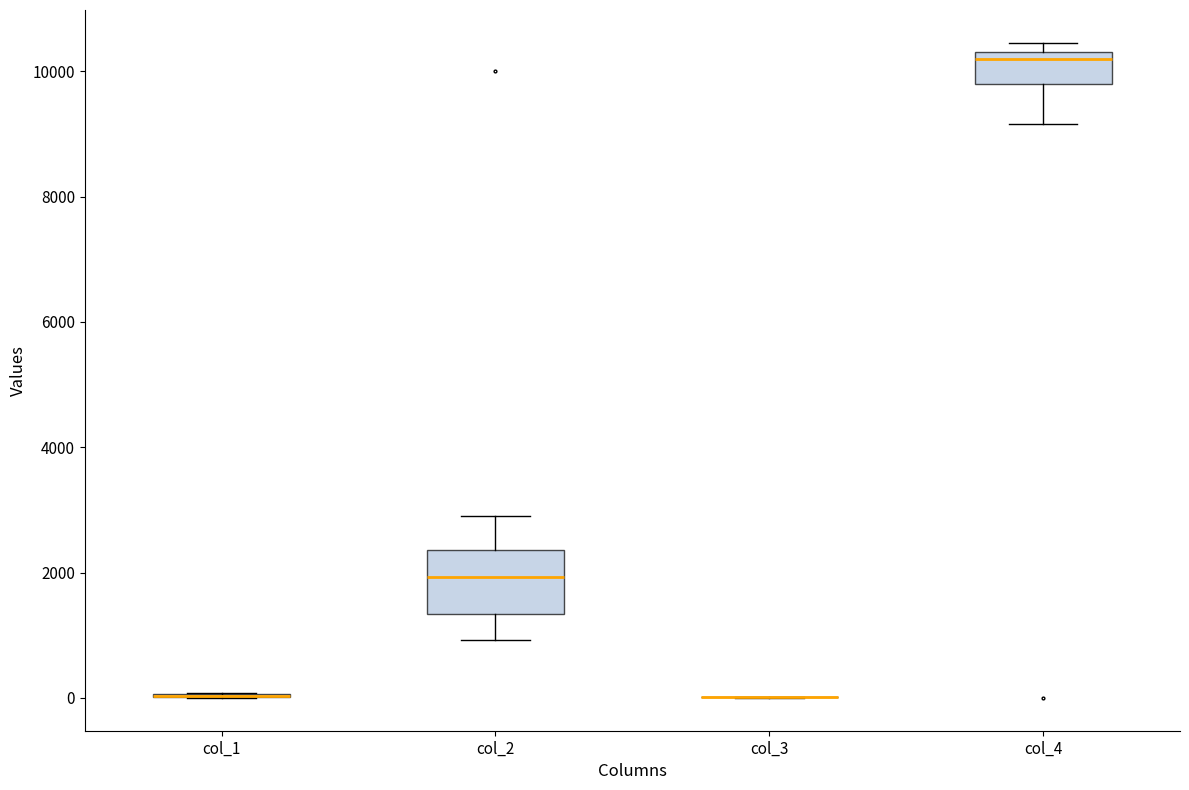

Reading left to right, read every box against the y-axis: the position of its median line, the range the box covers, and the ends of its whiskers. The values are not printed on the chart, so give them approximately, as read against the axis.

col_1: box collapsed to a line at 0, whiskers 0 to 0
col_2: median 2000, box 1400 to 2400, whiskers 1000 to 3000
col_3: box collapsed to a line at 0, whiskers 0 to 0
col_4: median 10200, box 9800 to 10400, whiskers 9200 to 10400 (just above the box's upper edge)